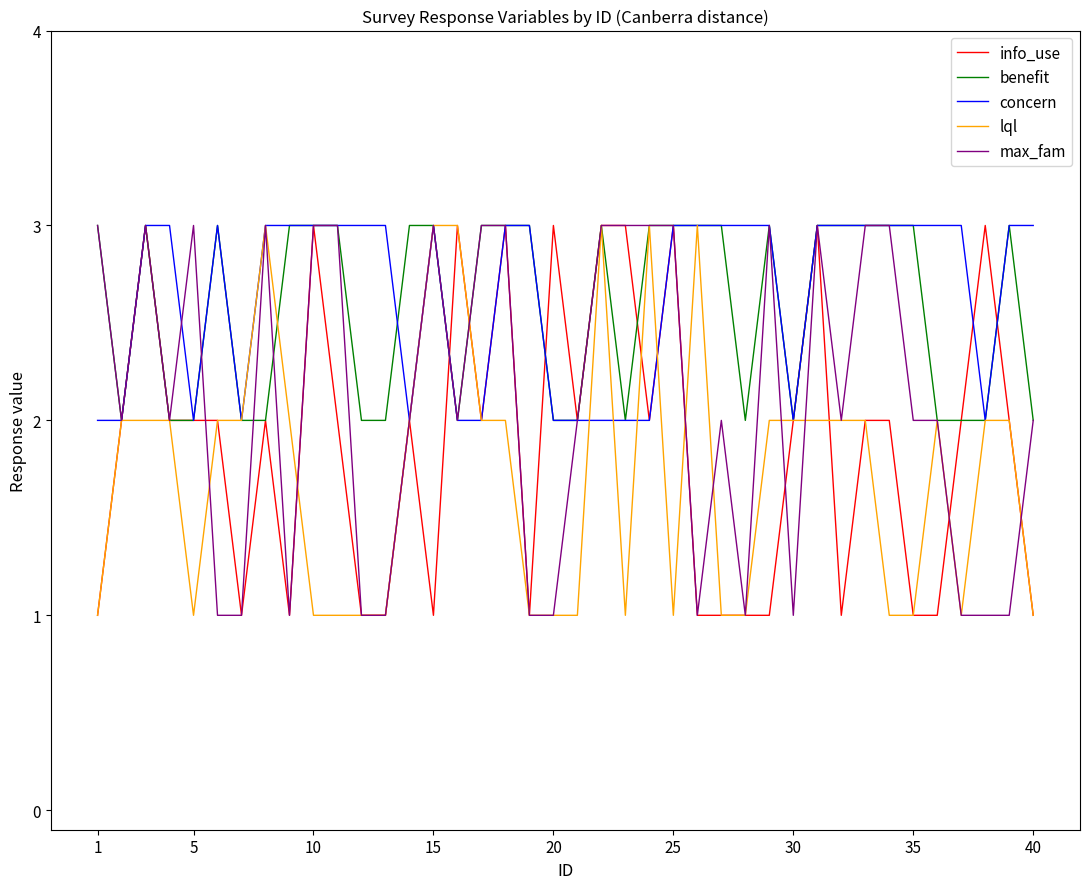

What is the highest value of the concern series?

3